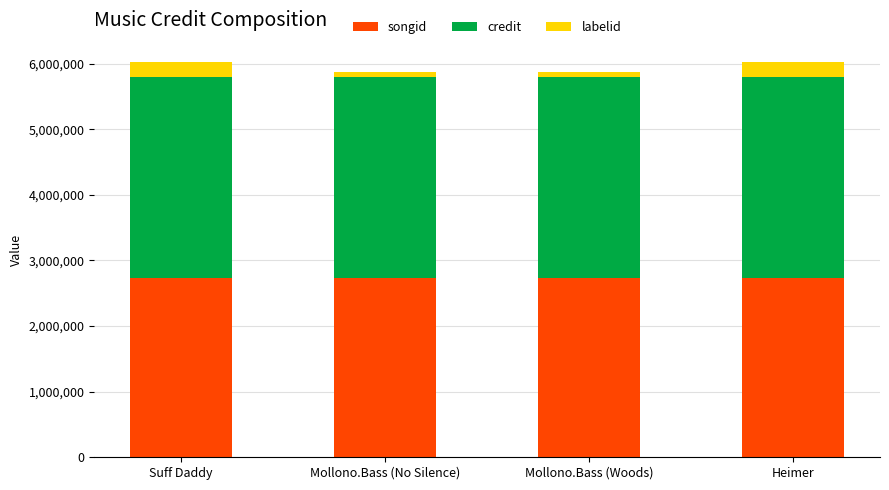

The songid series shows 4803008 at Suff Daddy. True or false?

False